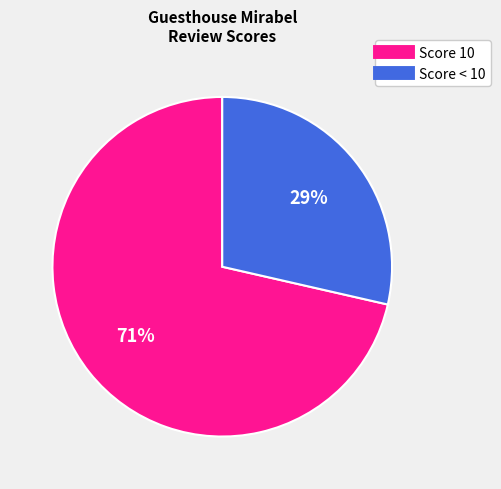

Does any single category account for the majority?

Yes